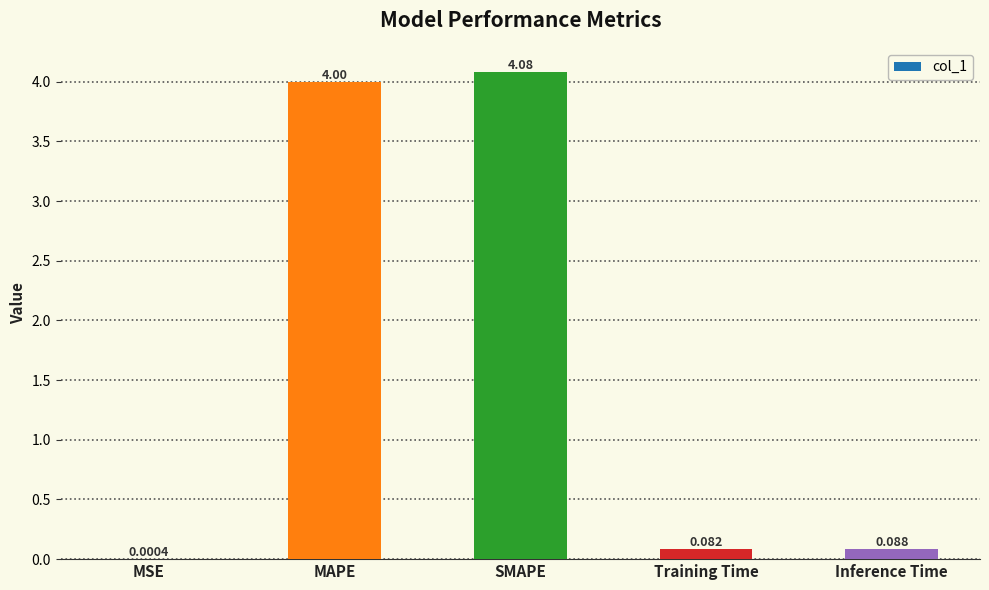

What is the average value?

1.6